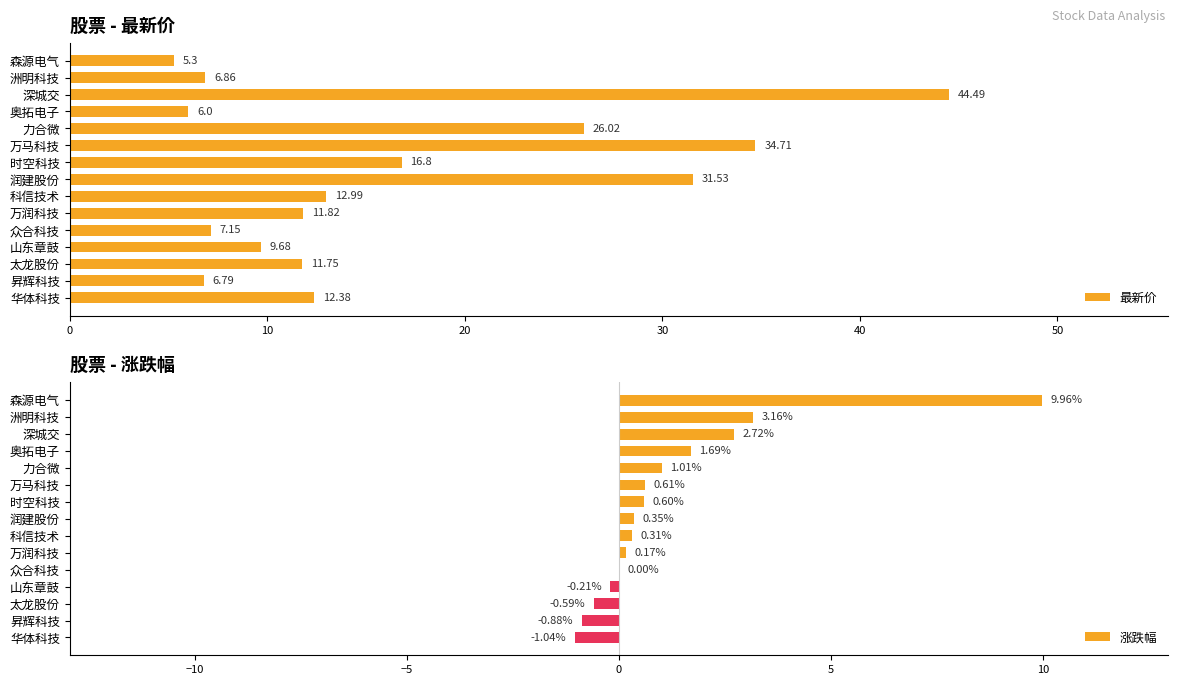

What is the sum of all 涨跌幅 values?

17.9